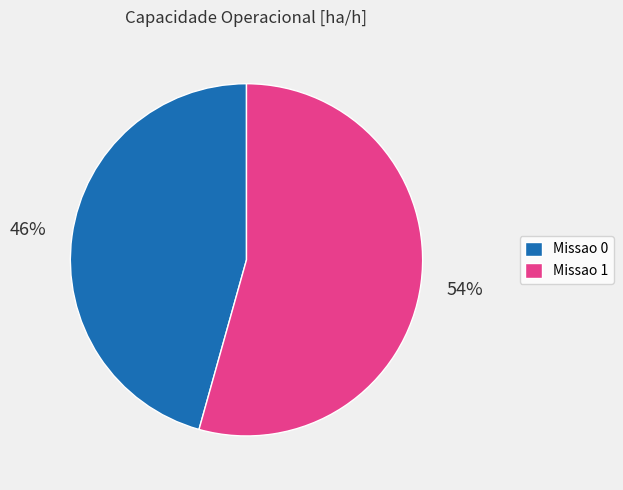

Which category has the smallest portion of the pie?

Missao 0